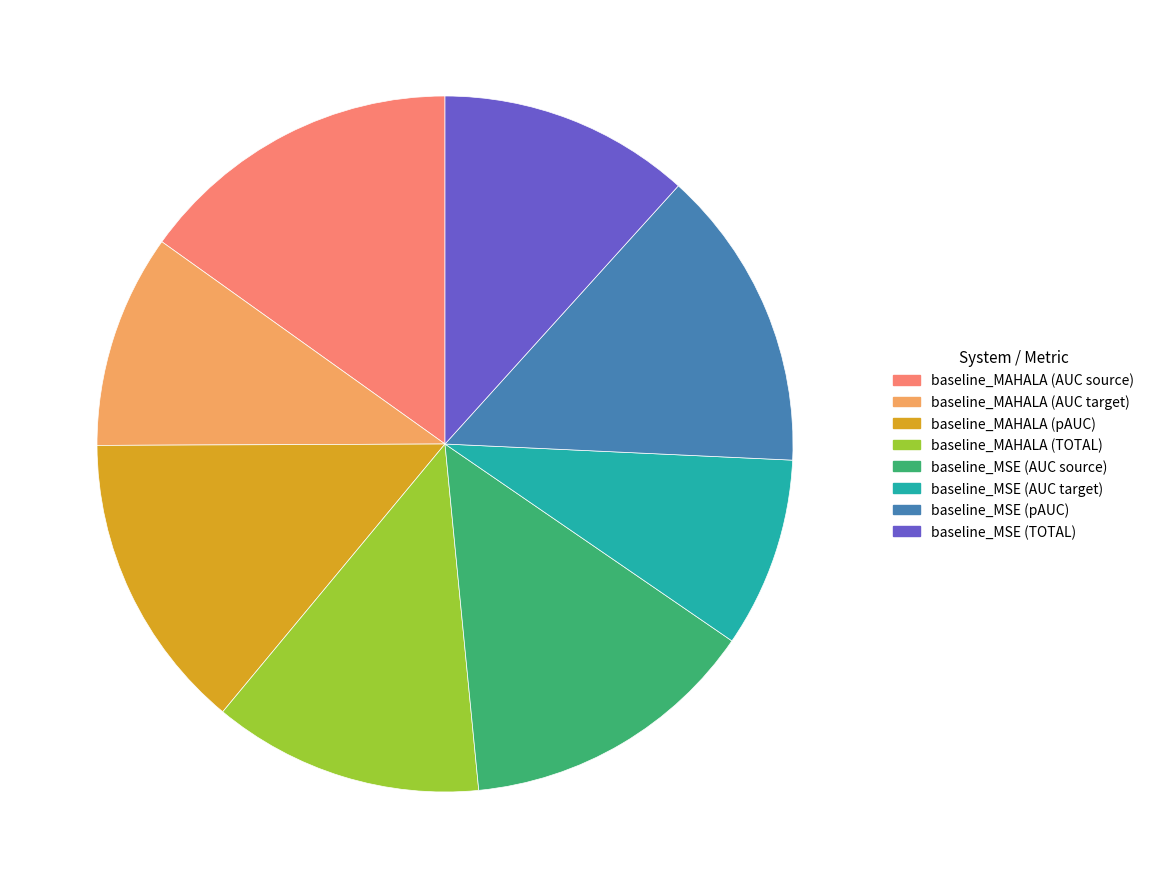

Combined, do baseline_MSE (pAUC) and baseline_MSE (AUC source) account for over 50%?

No